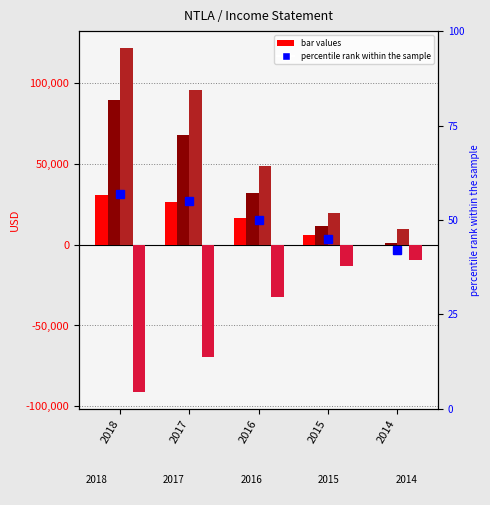

Does the chart contain any negative values?

Yes